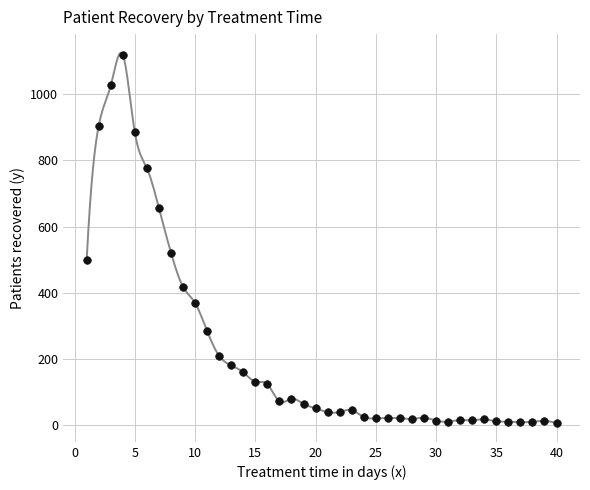

What Y value in the scatter plot is closest to 562?

521